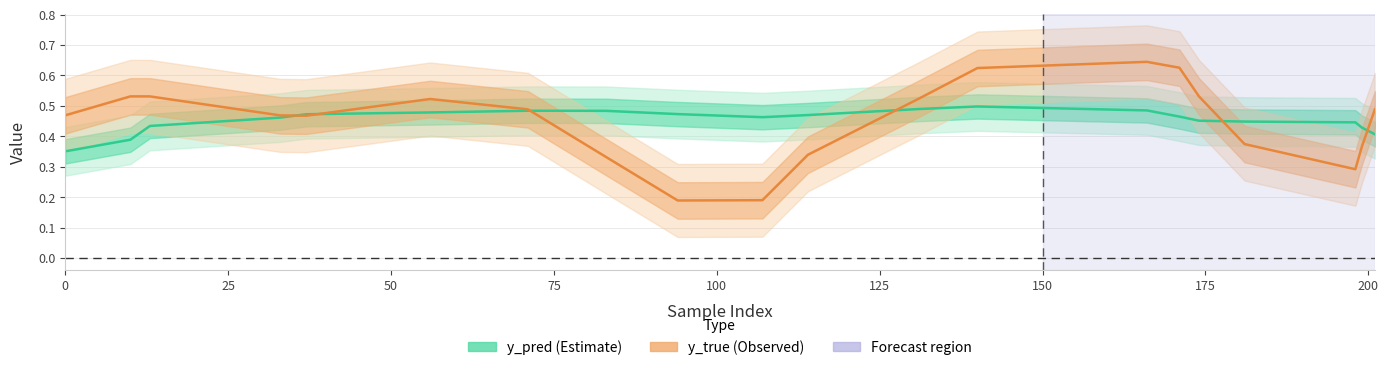

Which series has the largest range (max minus min)?

y_true (Observed)